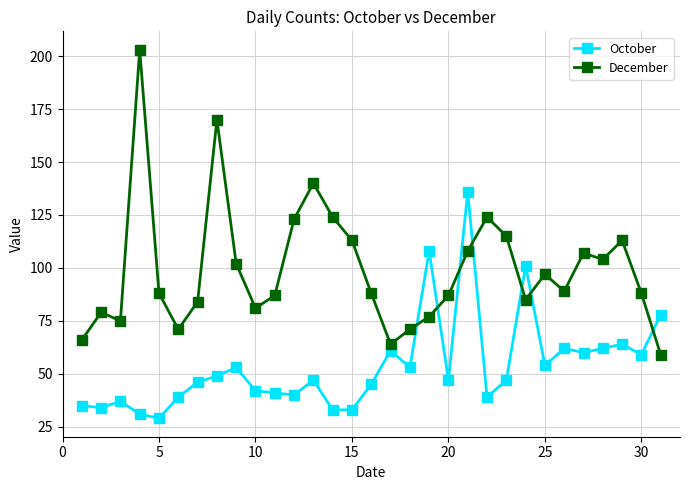

Count the number of categories in the chart.

31